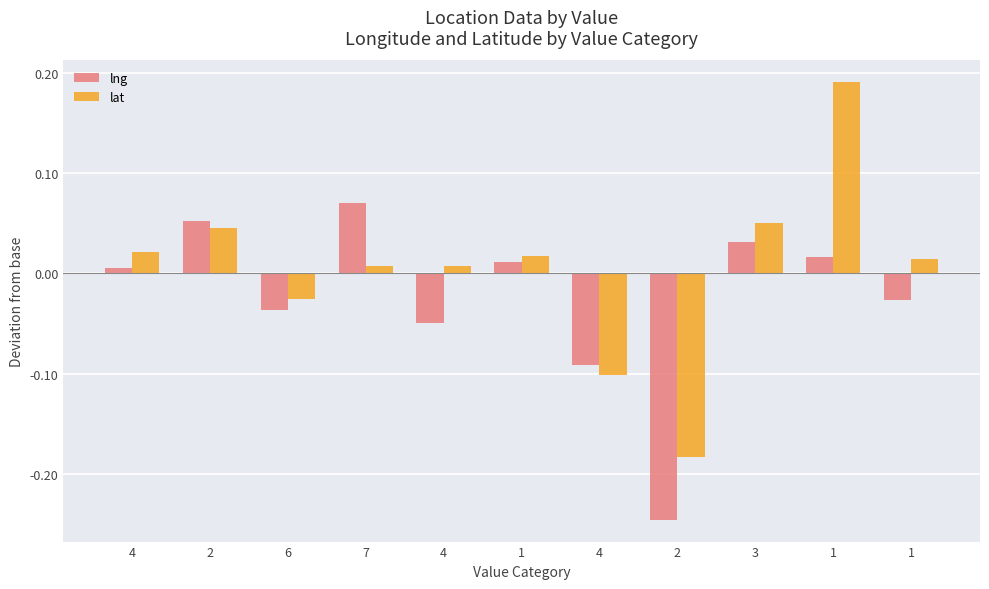

How many bars are there in total?

22